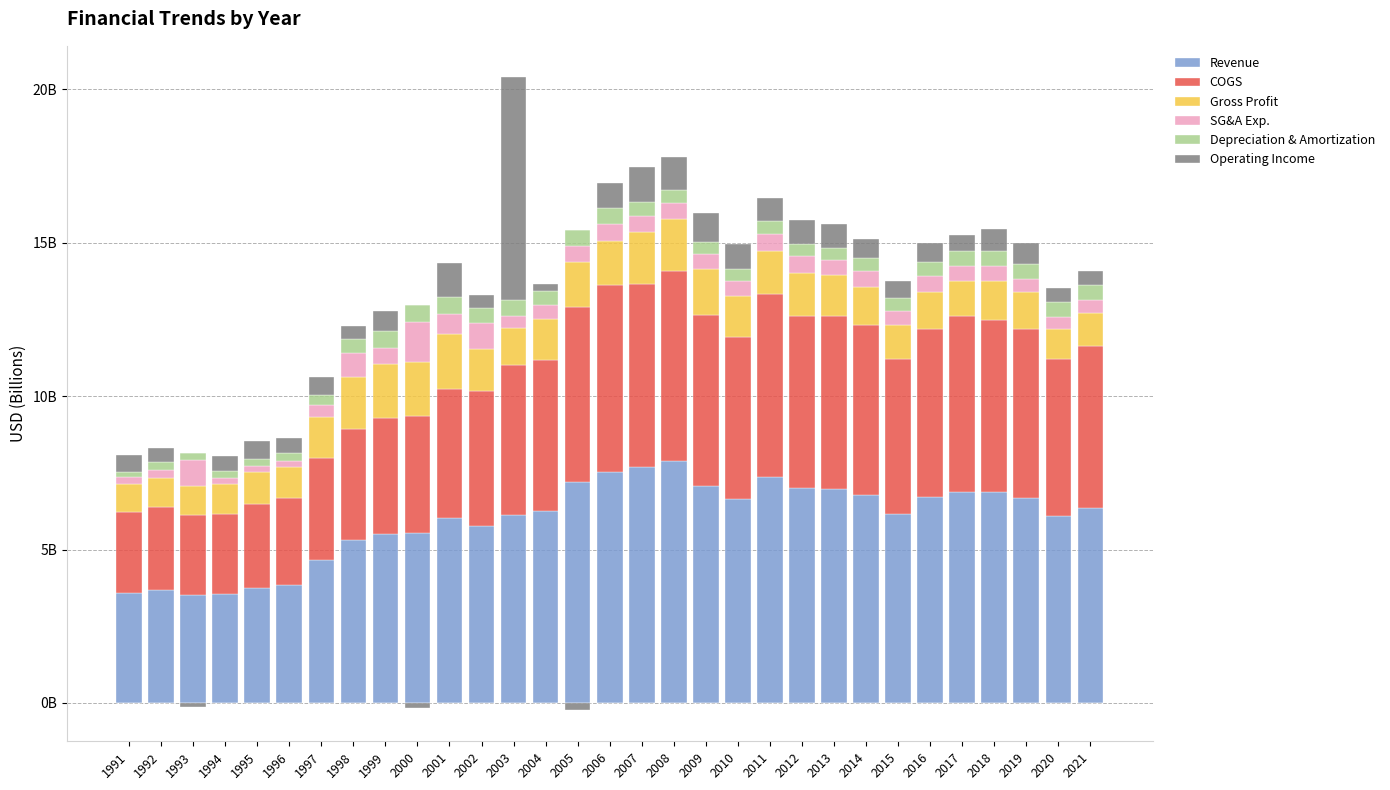

Reading right to left, what are all the values shown in this chart?

Revenue: 2021=6.4	2020=6.1	2019=6.7	2018=6.9	2017=6.9	2016=6.7	2015=6.2	2014=6.8	2013=7.0	2012=7.0	2011=7.4	2010=6.6	2009=7.1	2008=7.9	2007=7.7	2006=7.5	2005=7.2	2004=6.3	2003=6.1	2002=5.8	2001=6.0	2000=5.6	1999=5.5	1998=5.3	1997=4.7	1996=3.8	1995=3.8	1994=3.6	1993=3.5	1992=3.7	1991=3.6
COGS: 2021=5.3	2020=5.1	2019=5.5	2018=5.6	2017=5.7	2016=5.5	2015=5.0	2014=5.5	2013=5.6	2012=5.6	2011=6.0	2010=5.3	2009=5.6	2008=6.2	2007=6.0	2006=6.1	2005=5.7	2004=4.9	2003=4.9	2002=4.4	2001=4.2	2000=3.8	1999=3.8	1998=3.6	1997=3.3	1996=2.8	1995=2.7	1994=2.6	1993=2.6	1992=2.7	1991=2.7
Gross Profit: 2021=1.1	2020=1.0	2019=1.2	2018=1.3	2017=1.1	2016=1.2	2015=1.1	2014=1.3	2013=1.3	2012=1.4	2011=1.4	2010=1.3	2009=1.5	2008=1.7	2007=1.7	2006=1.4	2005=1.5	2004=1.3	2003=1.2	2002=1.3	2001=1.8	2000=1.7	1999=1.8	1998=1.7	1997=1.3	1996=1.0	1995=1.1	1994=1.0	1993=0.9	1992=1.0	1991=0.9
SG&A Exp.: 2021=0.4	2020=0.4	2019=0.4	2018=0.5	2017=0.5	2016=0.5	2015=0.5	2014=0.5	2013=0.5	2012=0.6	2011=0.6	2010=0.5	2009=0.5	2008=0.5	2007=0.5	2006=0.6	2005=0.5	2004=0.4	2003=0.4	2002=0.9	2001=0.7	2000=1.3	1999=0.5	1998=0.8	1997=0.4	1996=0.2	1995=0.2	1994=0.2	1993=0.8	1992=0.2	1991=0.2
Depreciation & Amortization: 2021=0.5	2020=0.5	2019=0.5	2018=0.5	2017=0.5	2016=0.5	2015=0.4	2014=0.4	2013=0.4	2012=0.4	2011=0.4	2010=0.4	2009=0.4	2008=0.4	2007=0.5	2006=0.5	2005=0.5	2004=0.5	2003=0.5	2002=0.5	2001=0.5	2000=0.5	1999=0.5	1998=0.5	1997=0.3	1996=0.3	1995=0.2	1994=0.2	1993=0.2	1992=0.3	1991=0.2
Operating Income: 2021=0.5	2020=0.5	2019=0.7	2018=0.7	2017=0.5	2016=0.6	2015=0.6	2014=0.6	2013=0.8	2012=0.8	2011=0.8	2010=0.8	2009=0.9	2008=1.1	2007=1.1	2006=0.8	2005=0.0	2004=0.2	2003=7.2	2002=0.4	2001=1.1	2000=0.0	1999=0.7	1998=0.4	1997=0.6	1996=0.5	1995=0.6	1994=0.5	1993=0.0	1992=0.5	1991=0.5